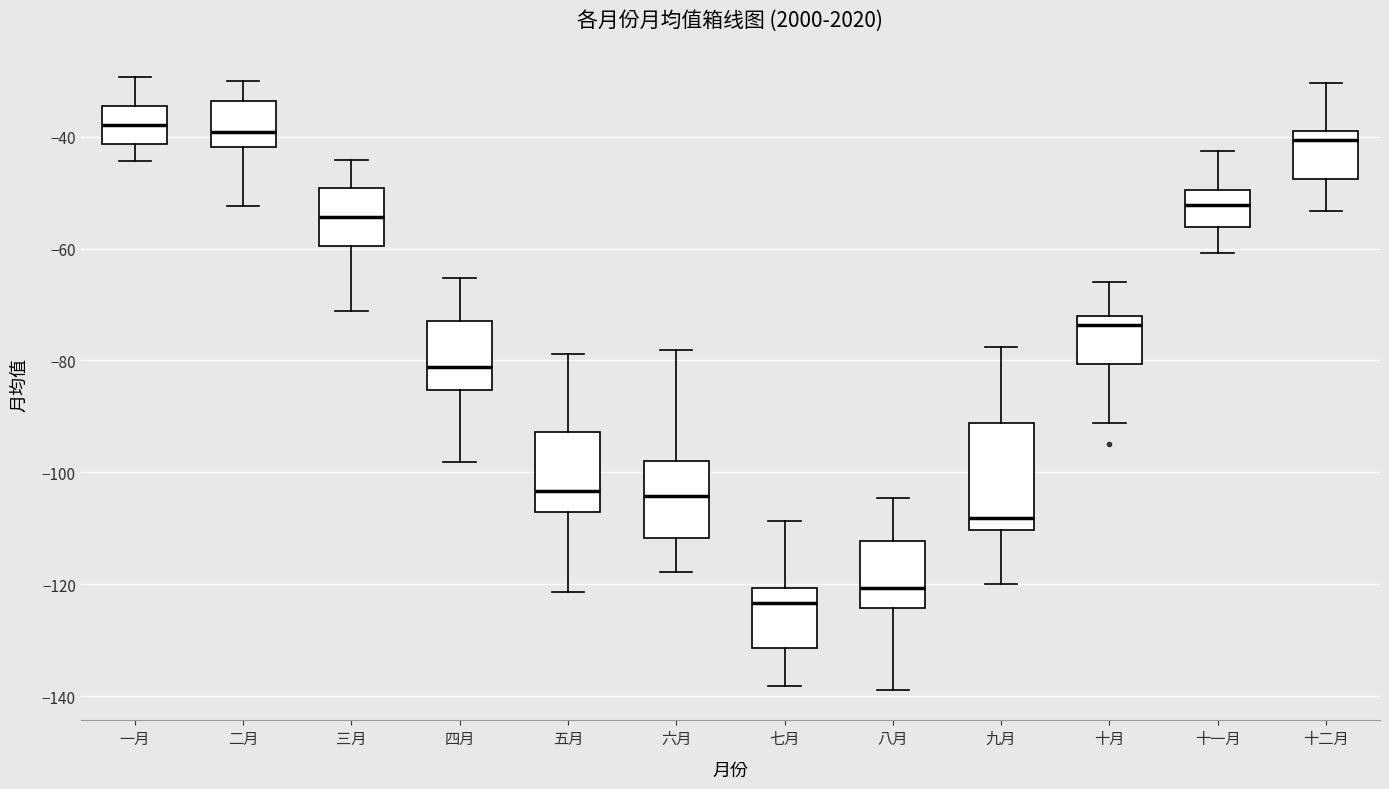

Which box is the tallest, from its lower edge to its upper edge?

九月